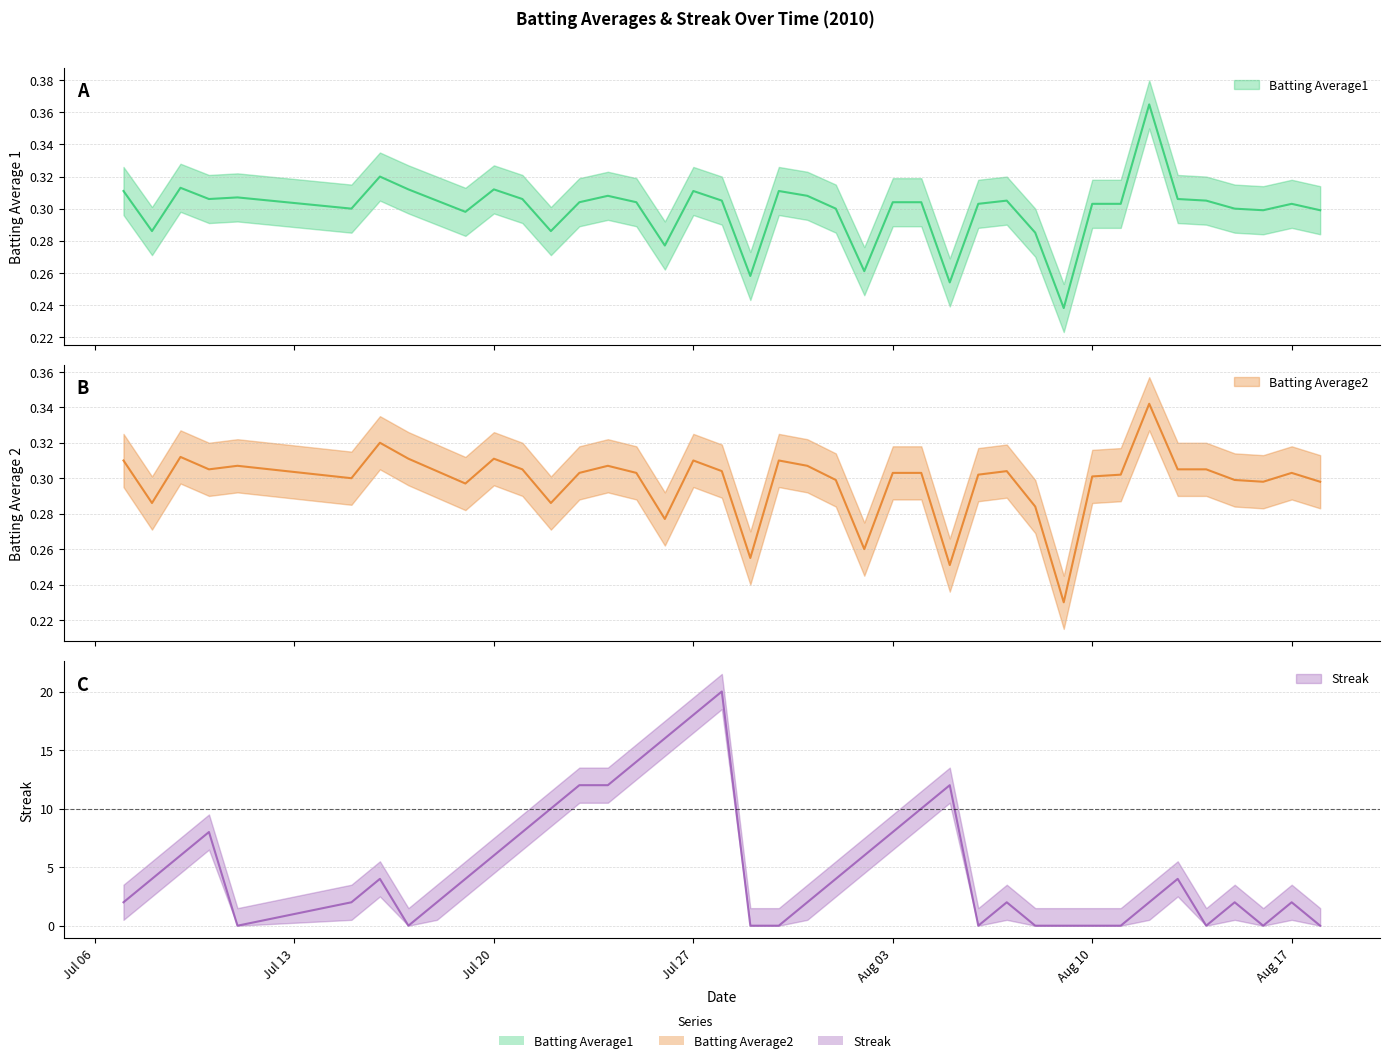

What is the highest value of the Streak series?

20.0